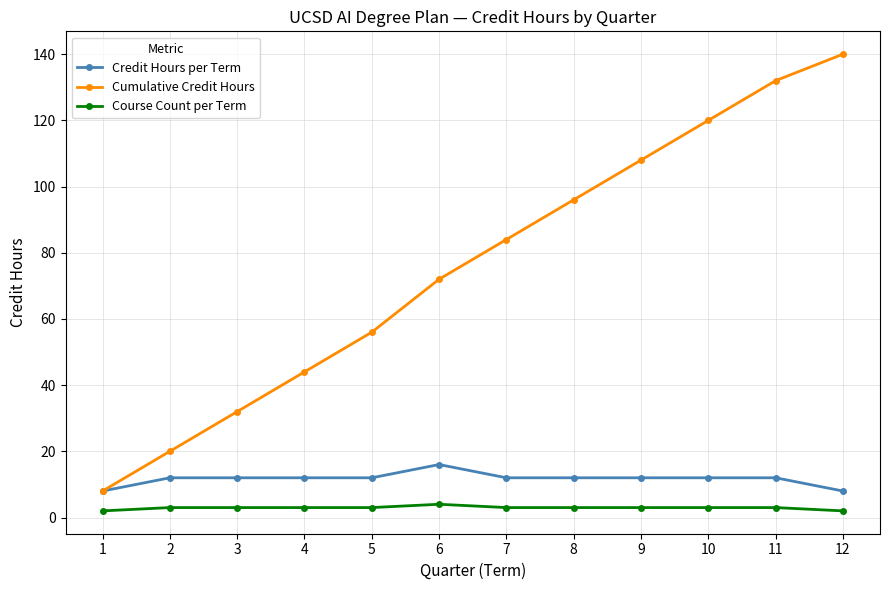

How many values in the Cumulative Credit Hours series are below 84?

6